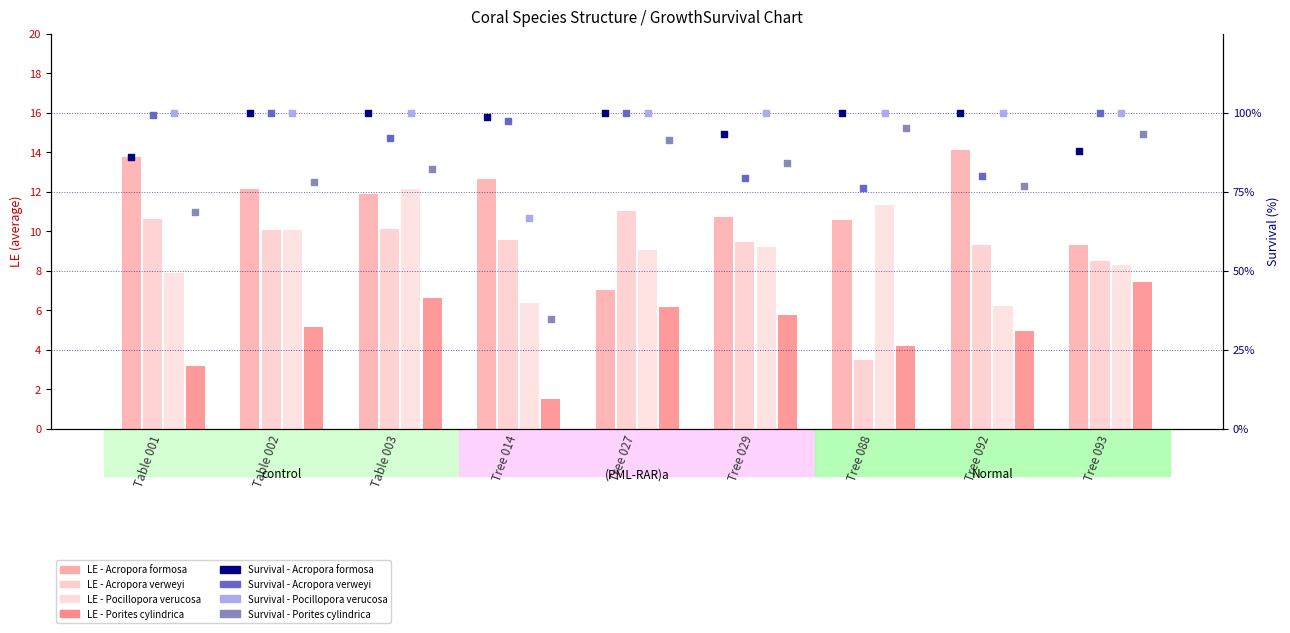

At which category is the sum across all series the highest?

Tree 027